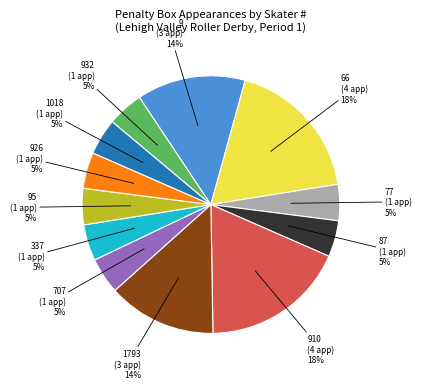

Approximately how many times larger is the value at 337 compared to 77?

1.0